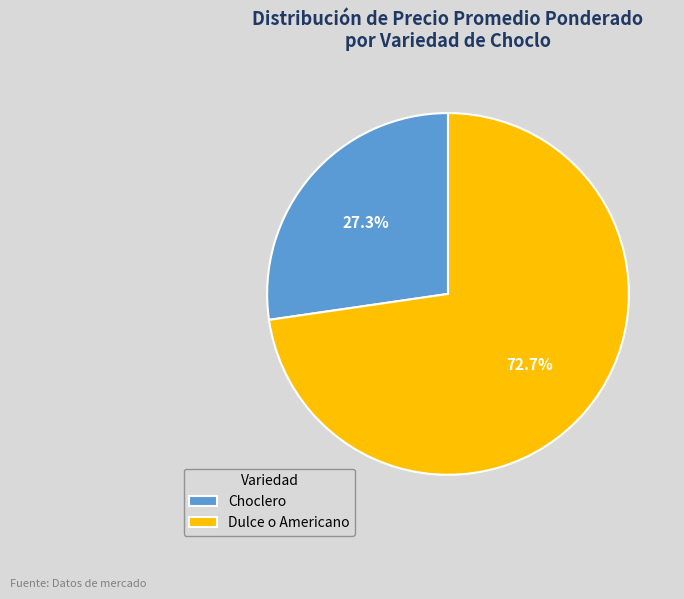

Is there a majority slice in this chart?

Yes